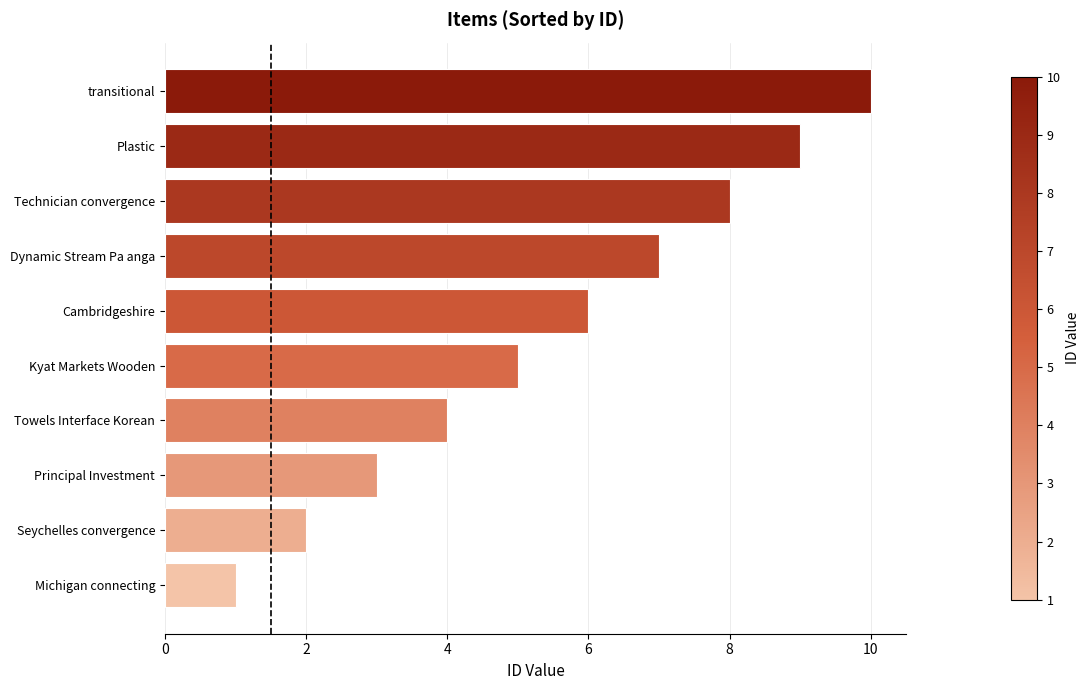

What is the difference between the maximum and minimum values?

9